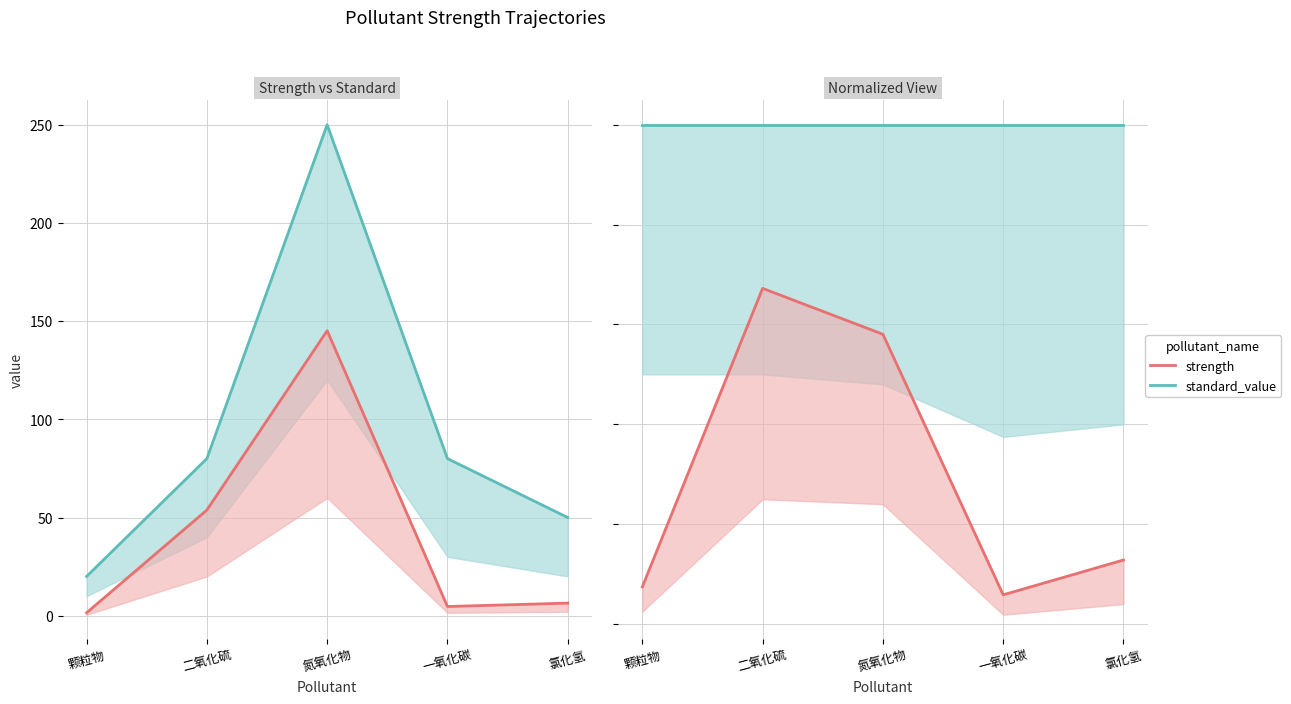

Reading left to right, what are all the values shown in this chart?

strength: 颗粒物=0.1	二氧化硫=0.7	氮氧化物=0.6	一氧化碳=0.1	氯化氢=0.1
standard_value: 颗粒物=1.0	二氧化硫=1.0	氮氧化物=1.0	一氧化碳=1.0	氯化氢=1.0